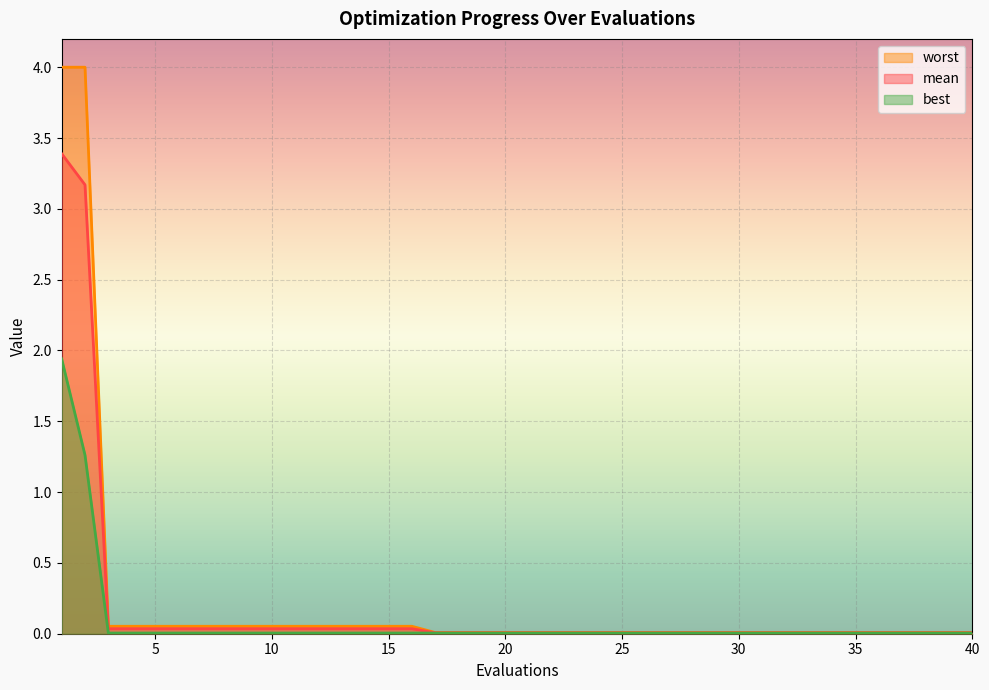

Is it true that best equals 0.0 at 32?

True